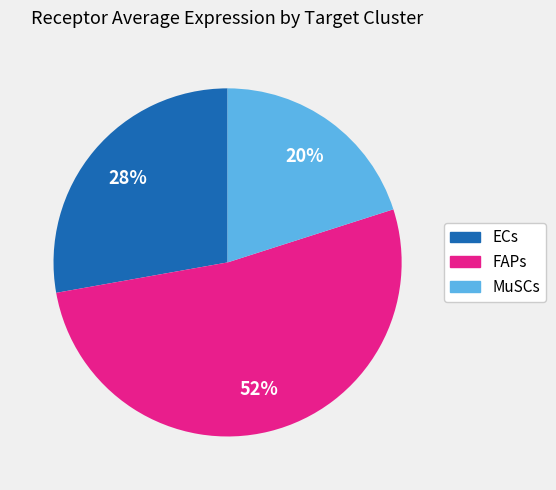

Is it true that FAPs is 66% of the pie?

False